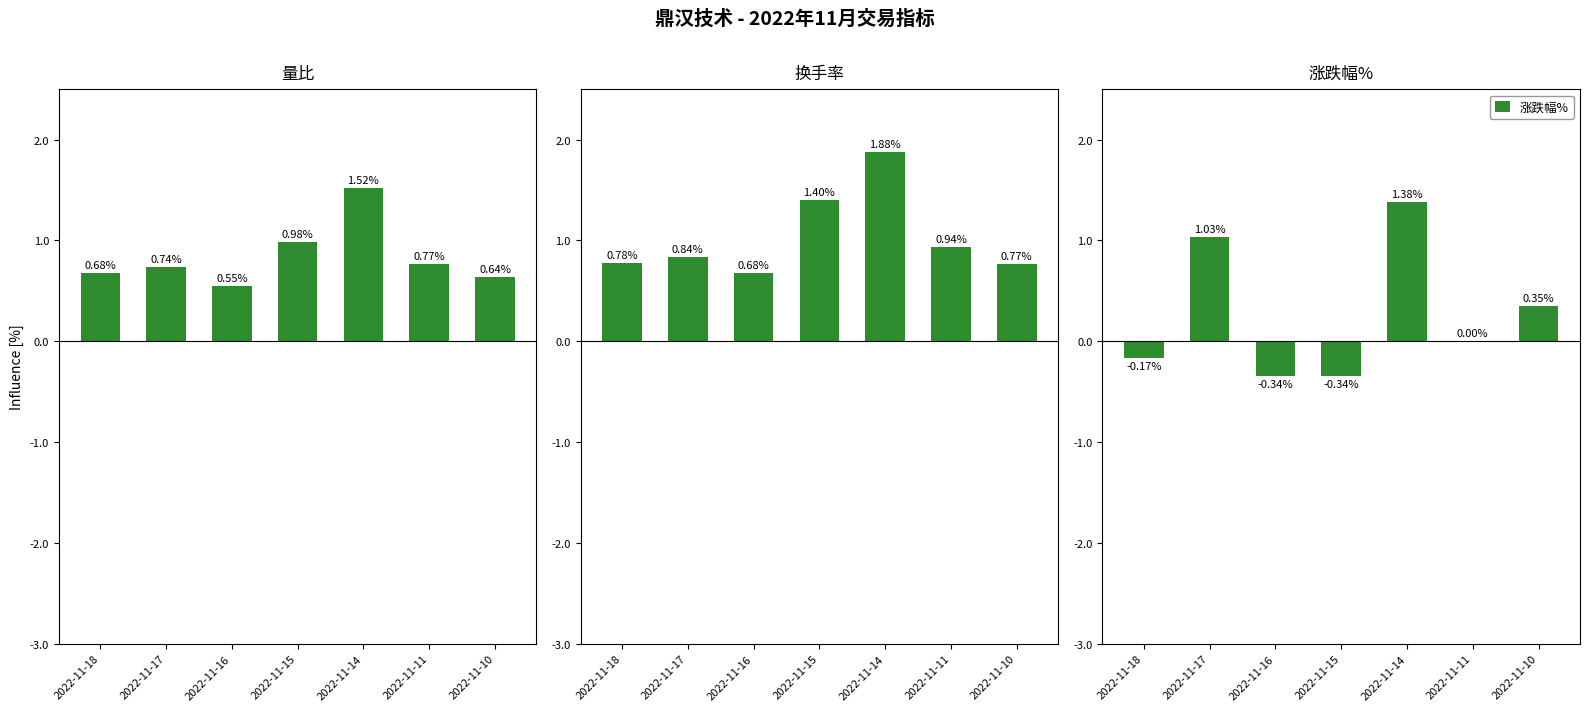

Reading right to left, extract all data points from this chart.

量比: 2022-11-10=0.6	2022-11-11=0.8	2022-11-14=1.5	2022-11-15=1.0	2022-11-16=0.6	2022-11-17=0.7	2022-11-18=0.7
换手率: 2022-11-10=0.8	2022-11-11=0.9	2022-11-14=1.9	2022-11-15=1.4	2022-11-16=0.7	2022-11-17=0.8	2022-11-18=0.8
涨跌幅%: 2022-11-10=0.3	2022-11-11=0.0	2022-11-14=1.4	2022-11-15=-0.3	2022-11-16=-0.3	2022-11-17=1.0	2022-11-18=-0.2